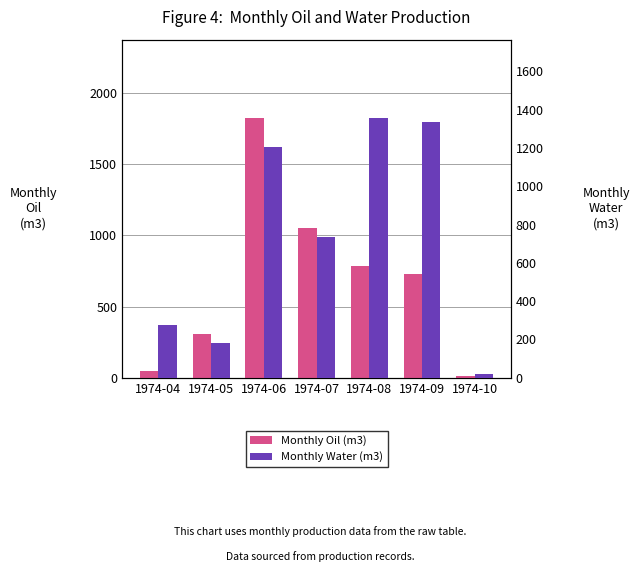

What is the value of the Monthly Water (m3) bar at the 1st from the left?

273.4